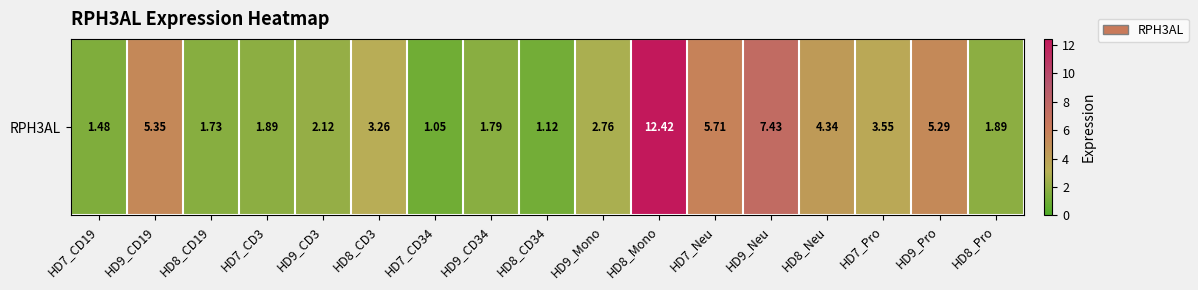

What is the approximate value at HD7_CD34?

1.1